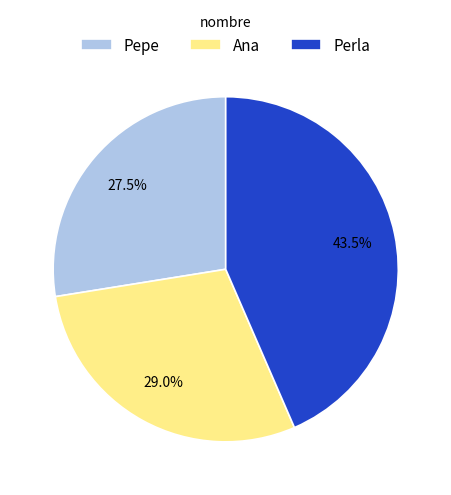

What is the smallest slice in the pie chart?

Pepe